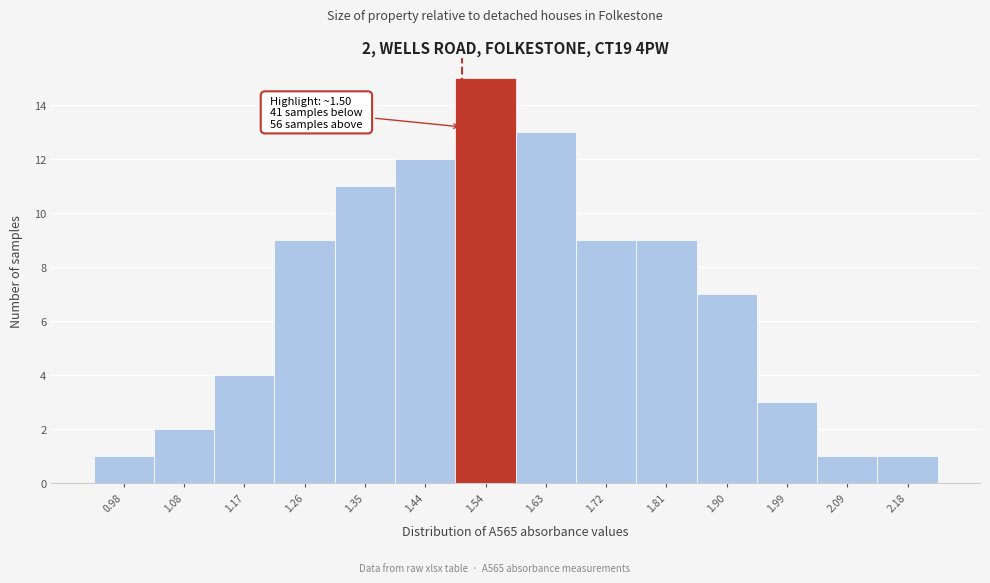

Over which range of the x-axis is the bar tallest?

1.49 to 1.58